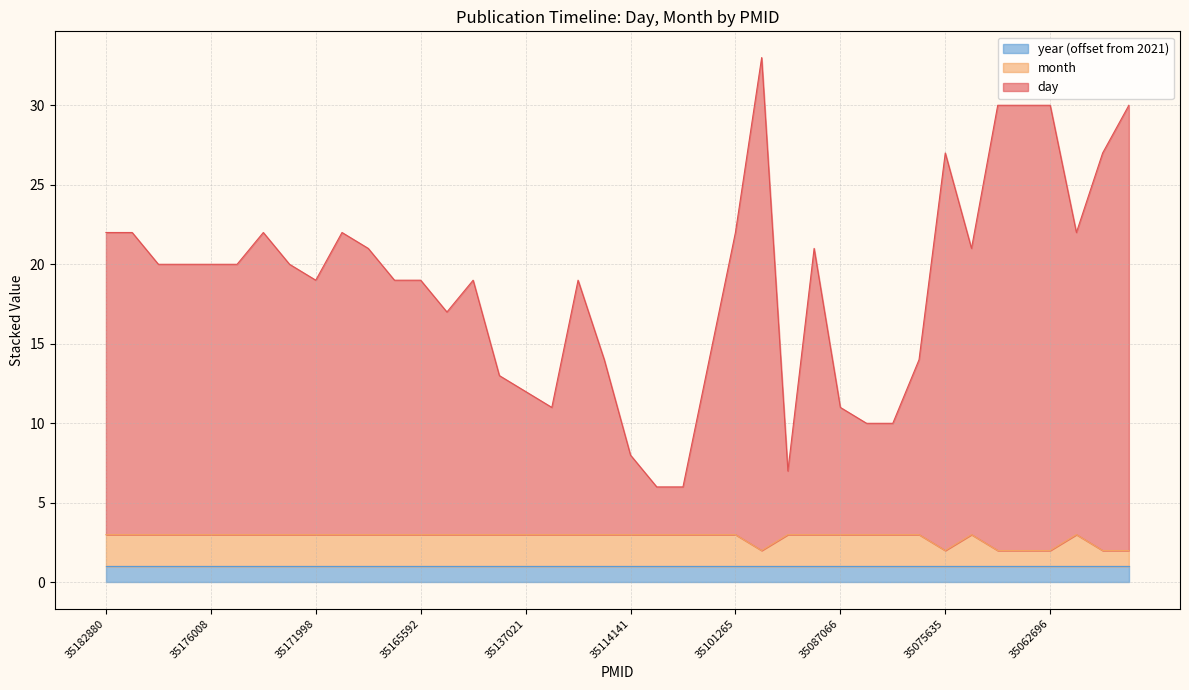

The day series shows 2 at 35114141. True or false?

False